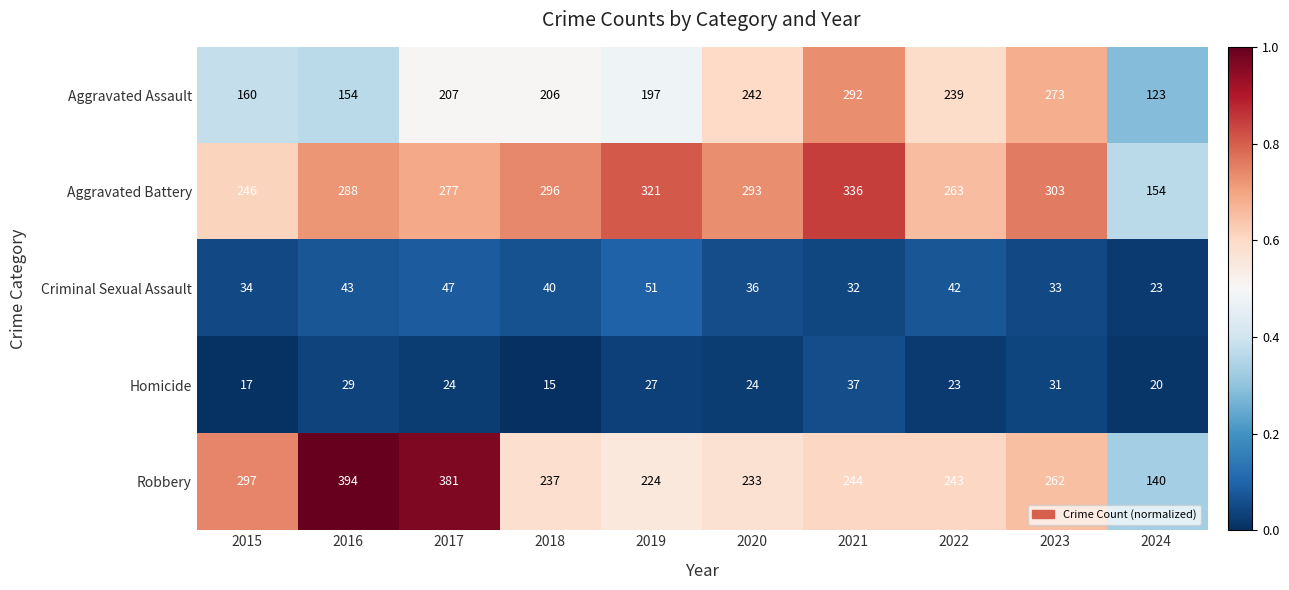

What is the difference between the second highest and minimum values in the Robbery series?

241